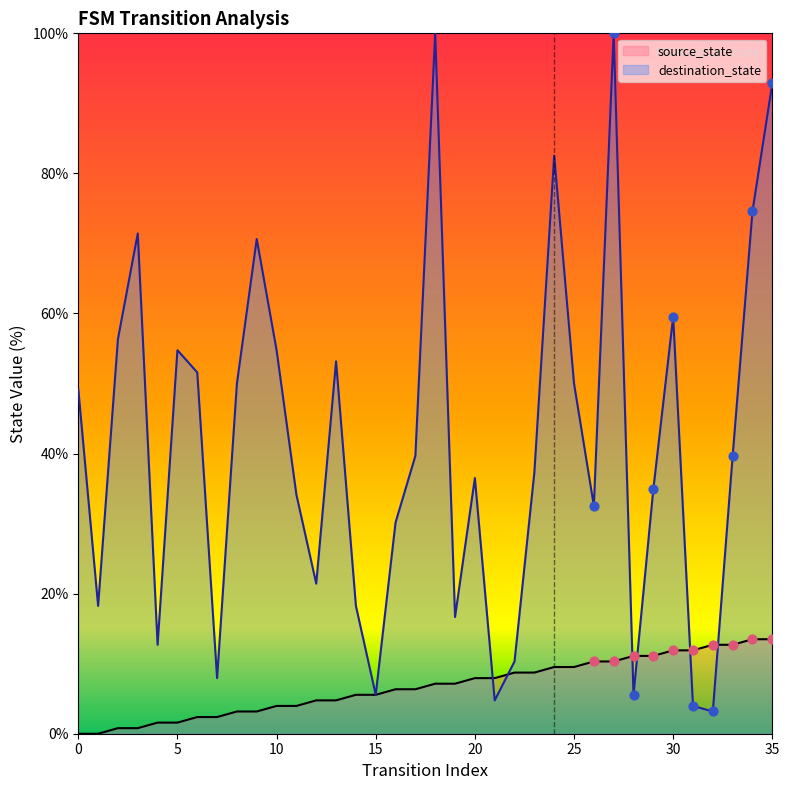

What is the total value across all series at 17?

46.0